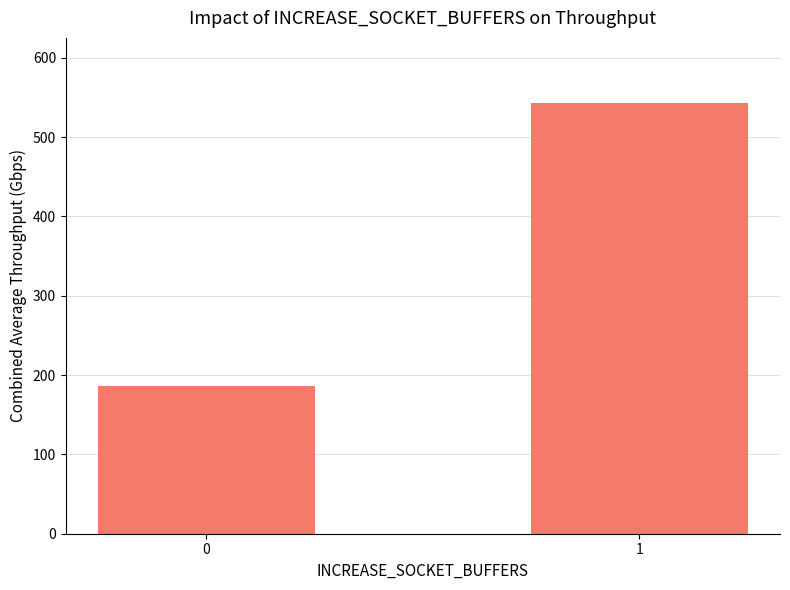

Reading left to right, transcribe all the data shown in this chart.

0=186.2	1=543.5